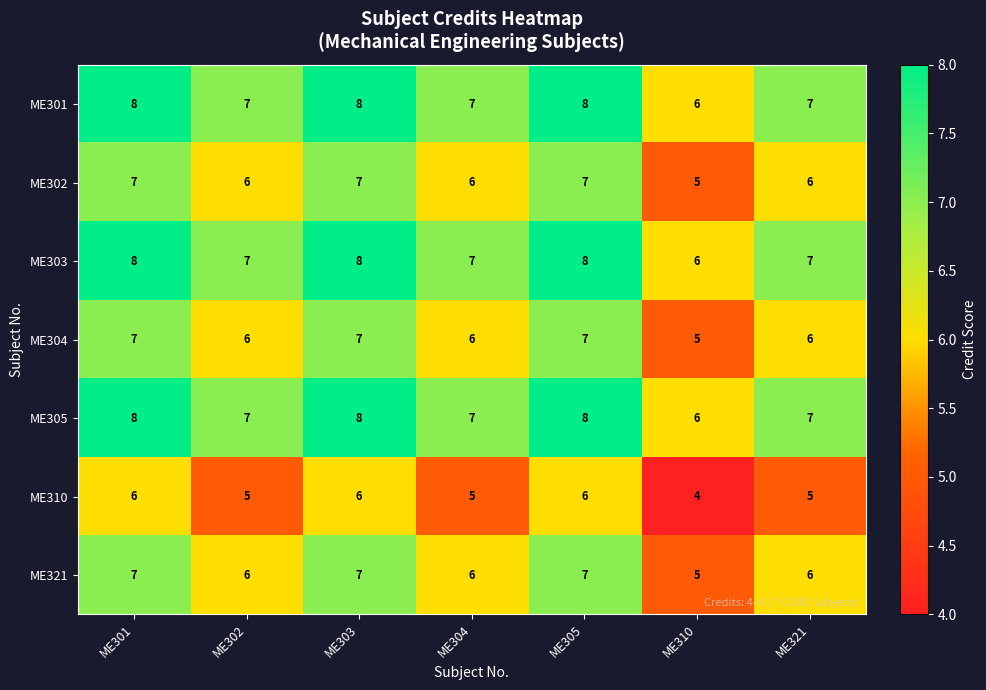

Is it true that ME321 equals 6 at ME304?

True